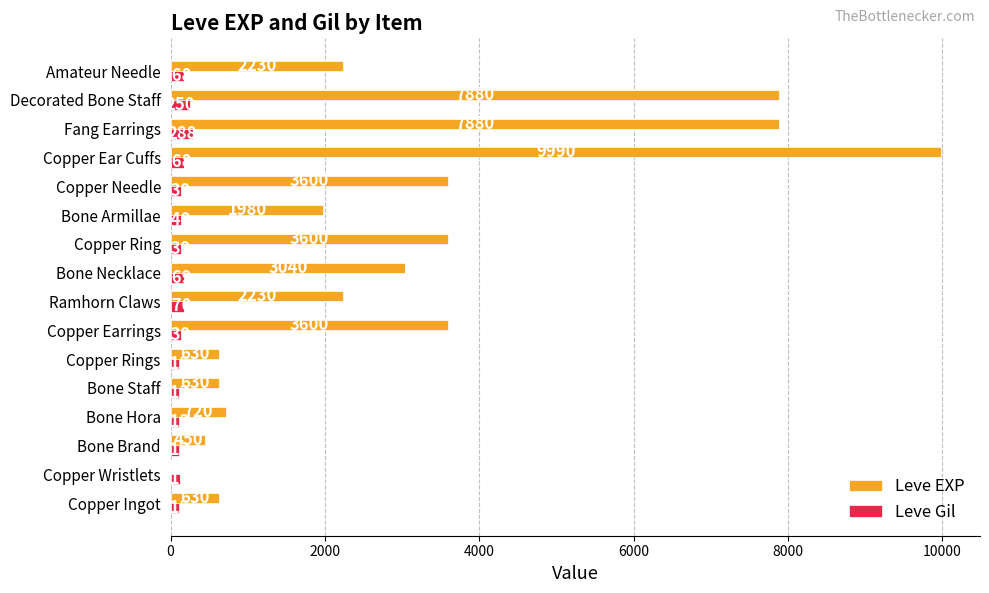

How many distinct data groups are displayed?

2